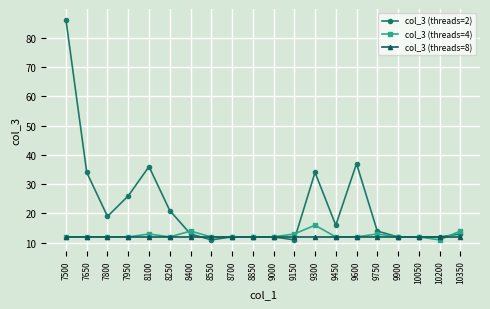

Reading right to left, list all the values displayed in this chart.

col_3 (threads=2): 13	12	12	12	14	37	16	34	11	12	12	12	11	13	21	36	26	19	34	86
col_3 (threads=4): 14	11	12	12	13	12	12	16	13	12	12	12	12	14	12	13	12	12	12	12
col_3 (threads=8): 12	12	12	12	12	12	12	12	12	12	12	12	12	12	12	12	12	12	12	12